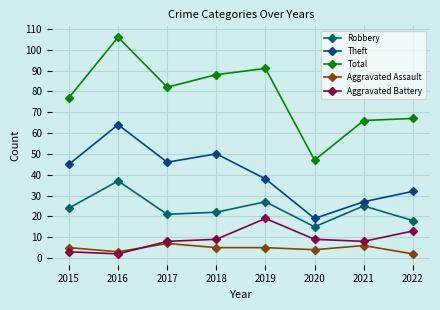

What is the highest value of the Aggravated Battery series?

19